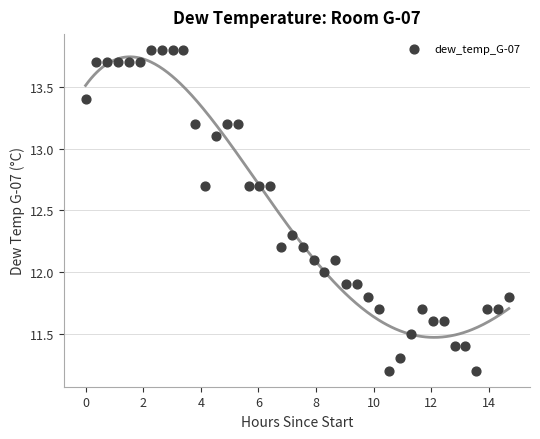

What is the range of X values (max minus min)?

14.7